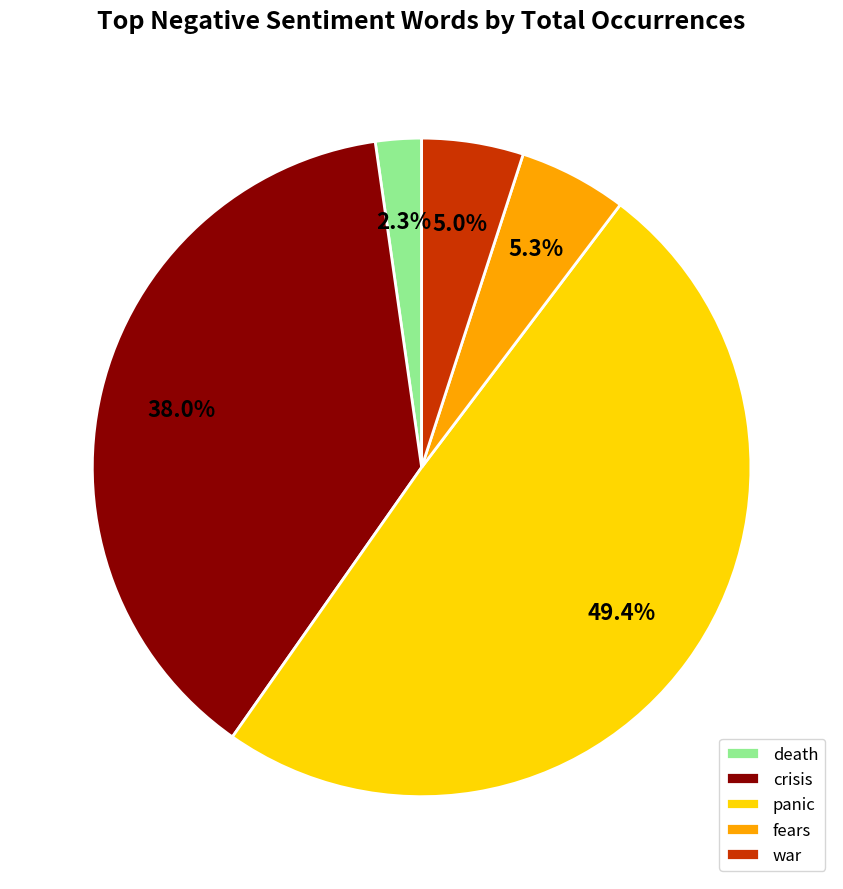

To the nearest percent, what is the difference between the panic and fears slice percentages?

44%